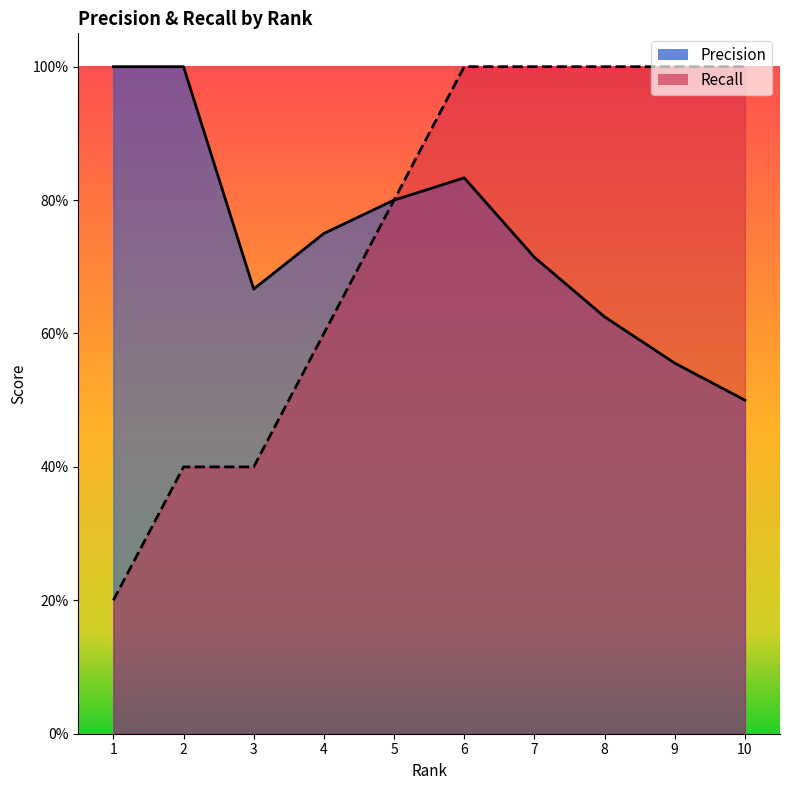

True or false: Precision and Recall intersect in this chart.

False